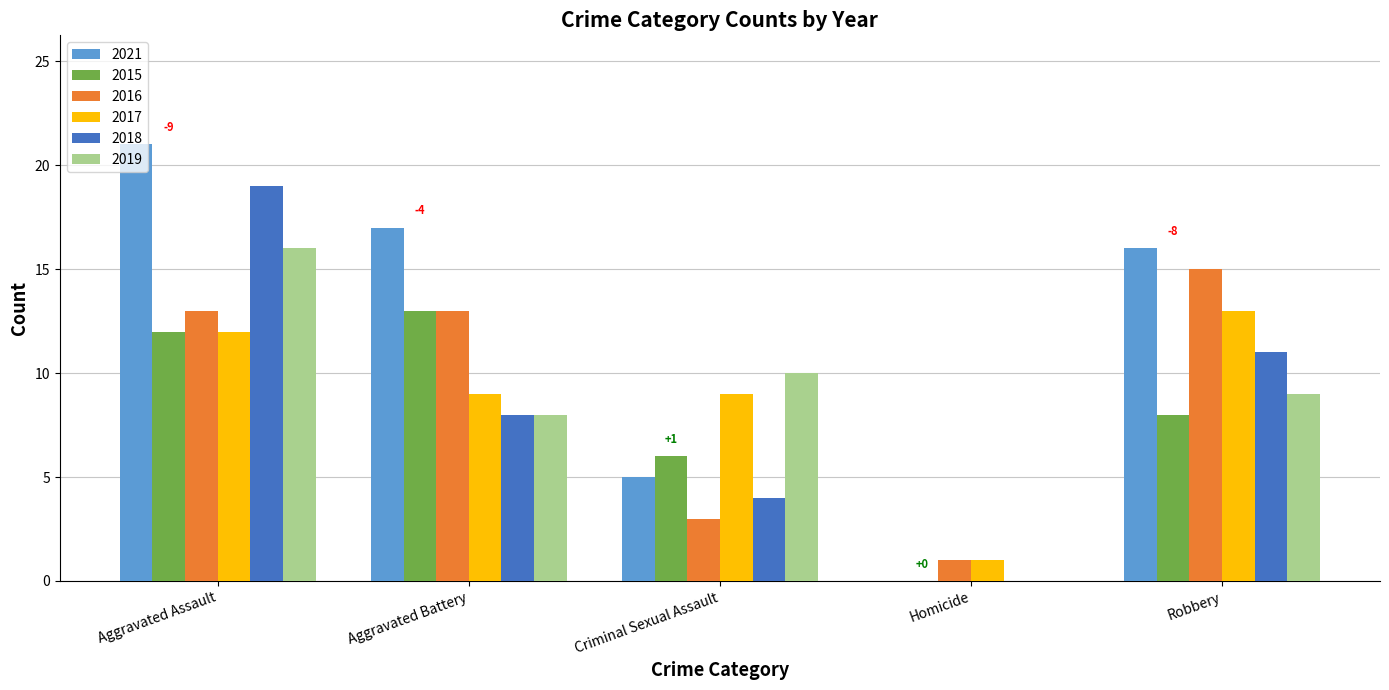

At which category is the sum across all series the highest?

Aggravated Assault